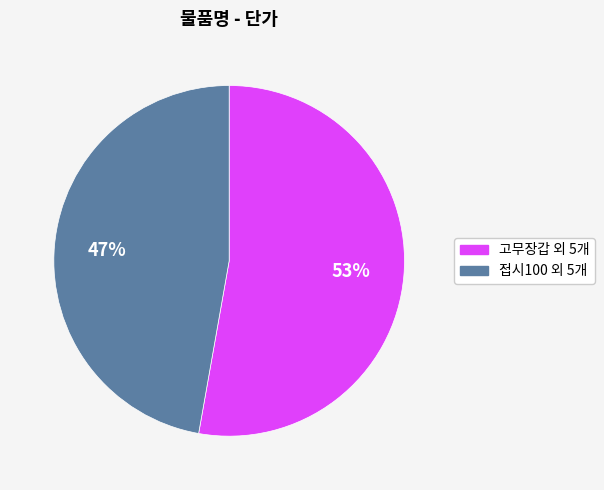

To the nearest percent, what is the average slice percentage?

50%